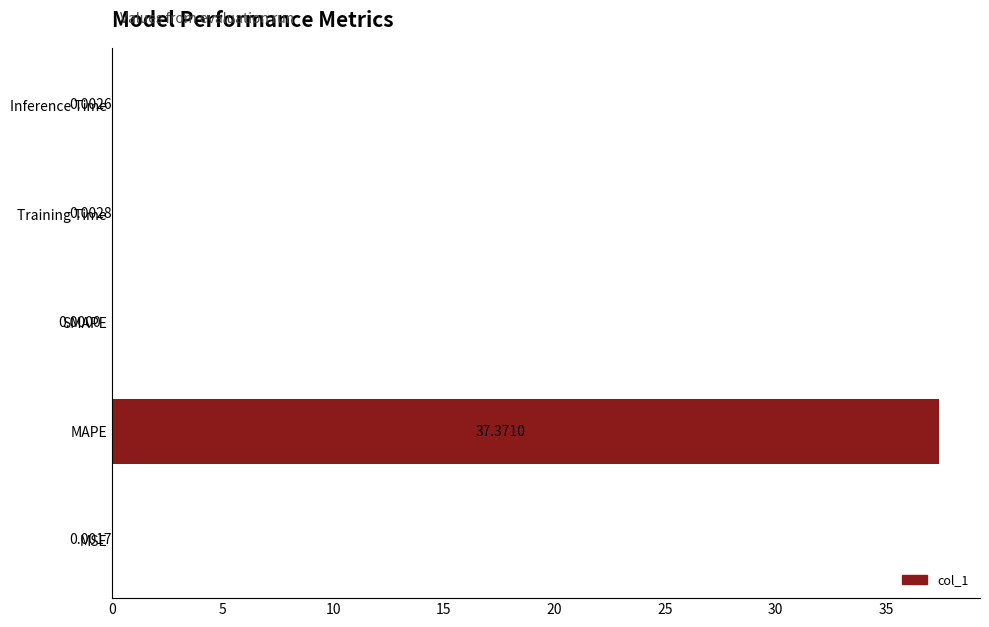

At which label is the value closest to 18?

Training Time